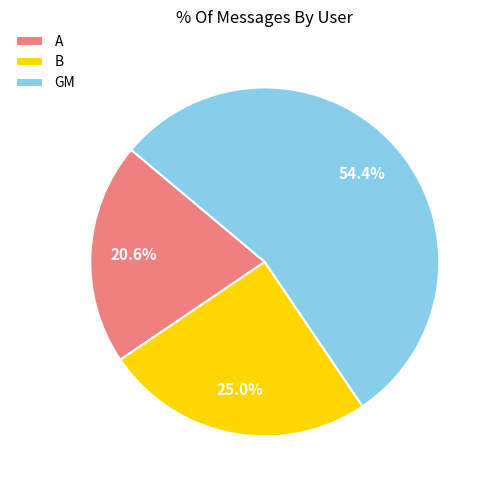

Combined, what portion of the pie is A and B?

45.6%